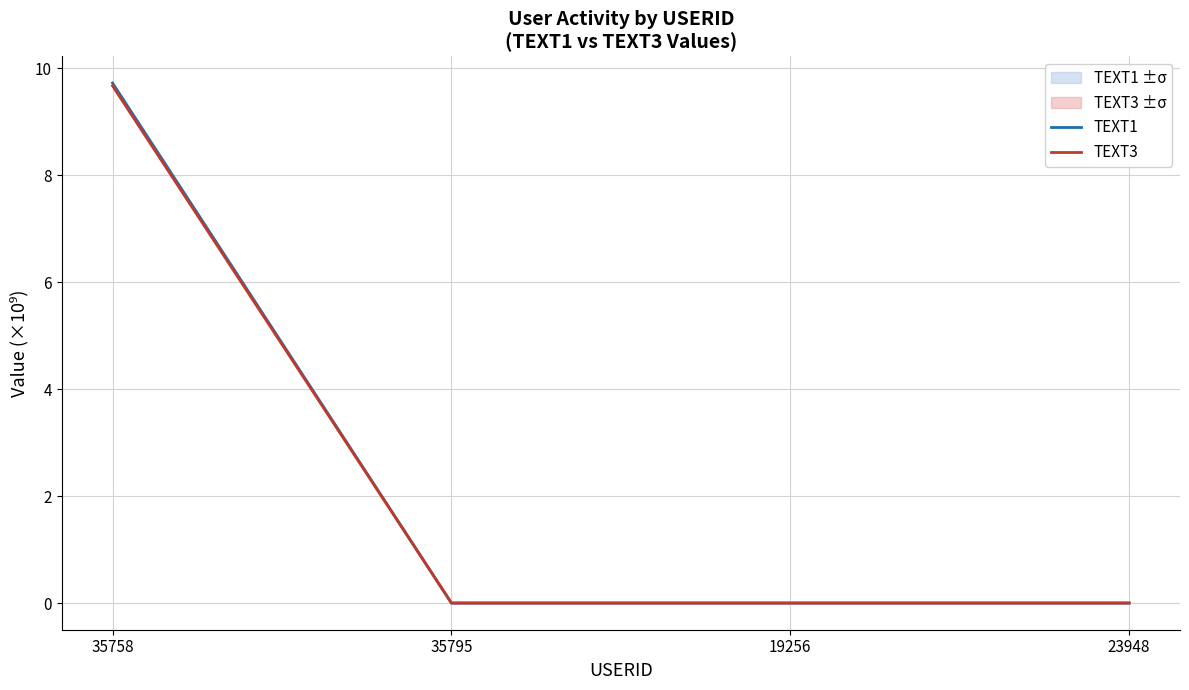

True or false: TEXT1 has more than 2 interior local peaks.

False